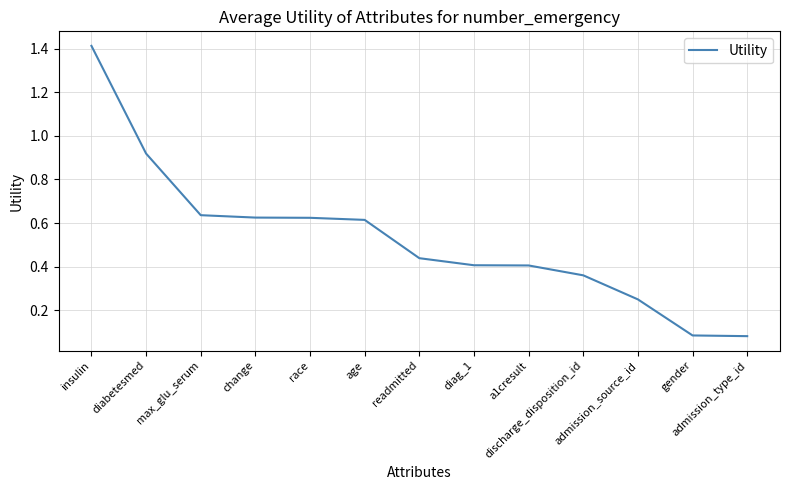

What is the maximum value shown in the chart?

1.4